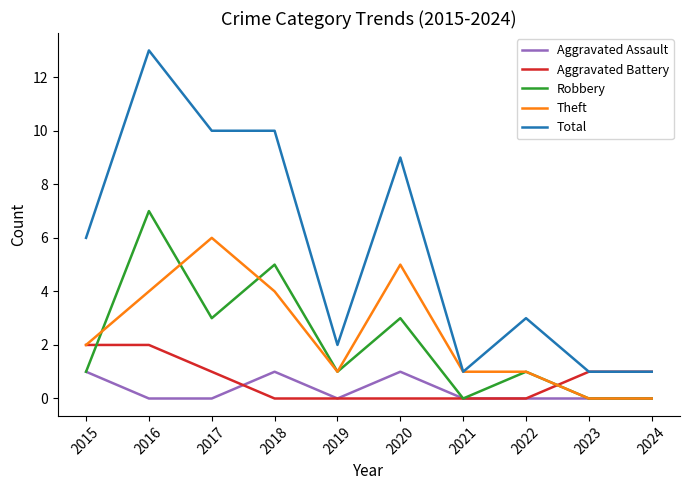

Which series has the widest spread of values?

Total